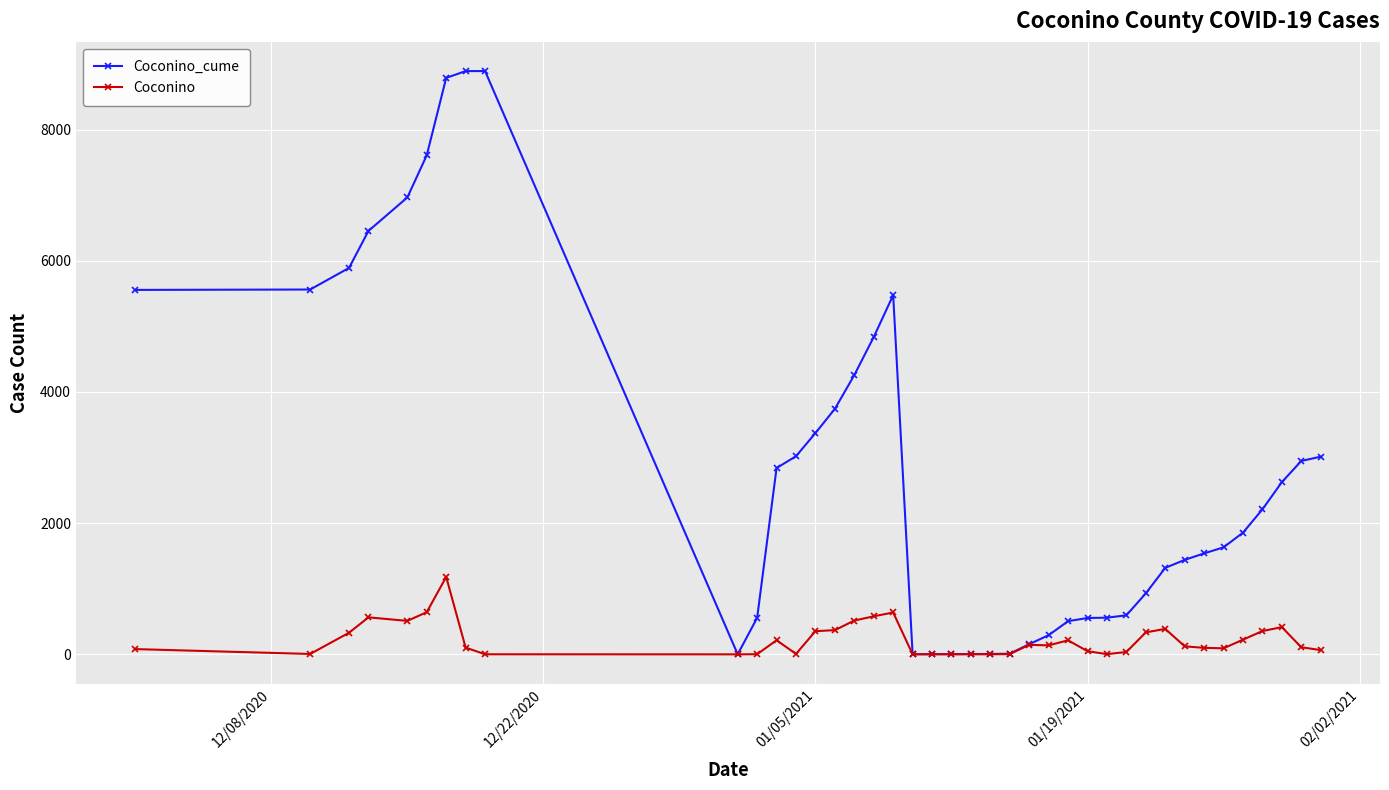

List the series in order of their peak value, lowest first.

Coconino, Coconino_cume